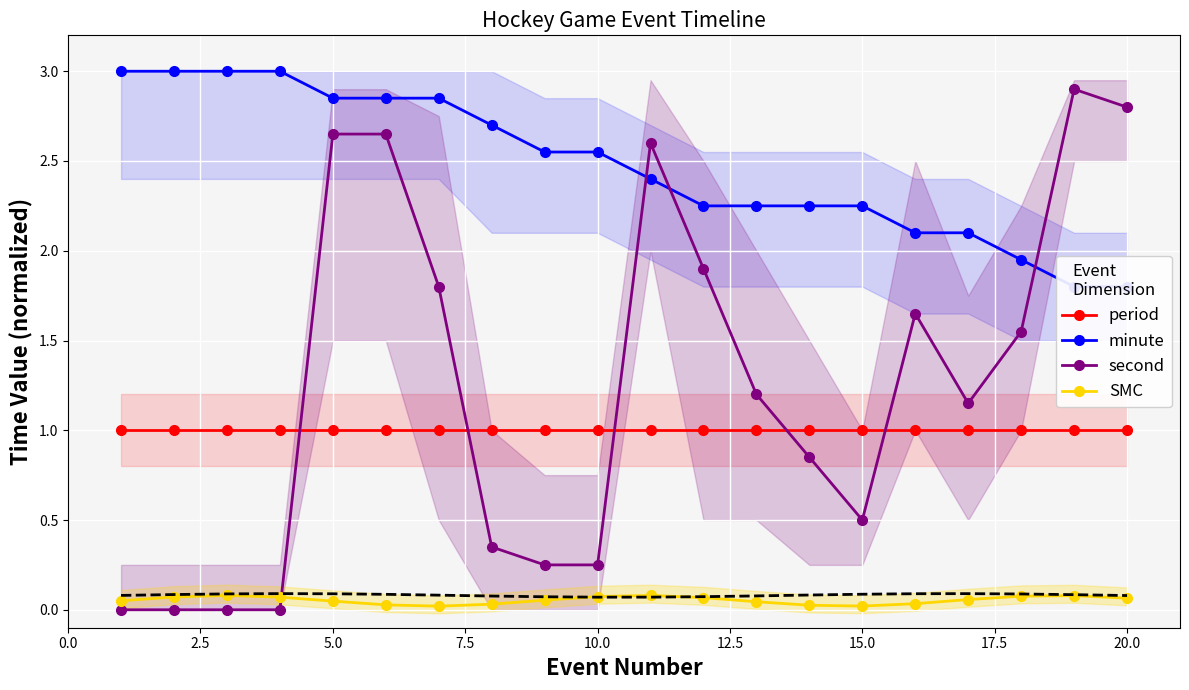

True or false: second and period cross at least once.

True